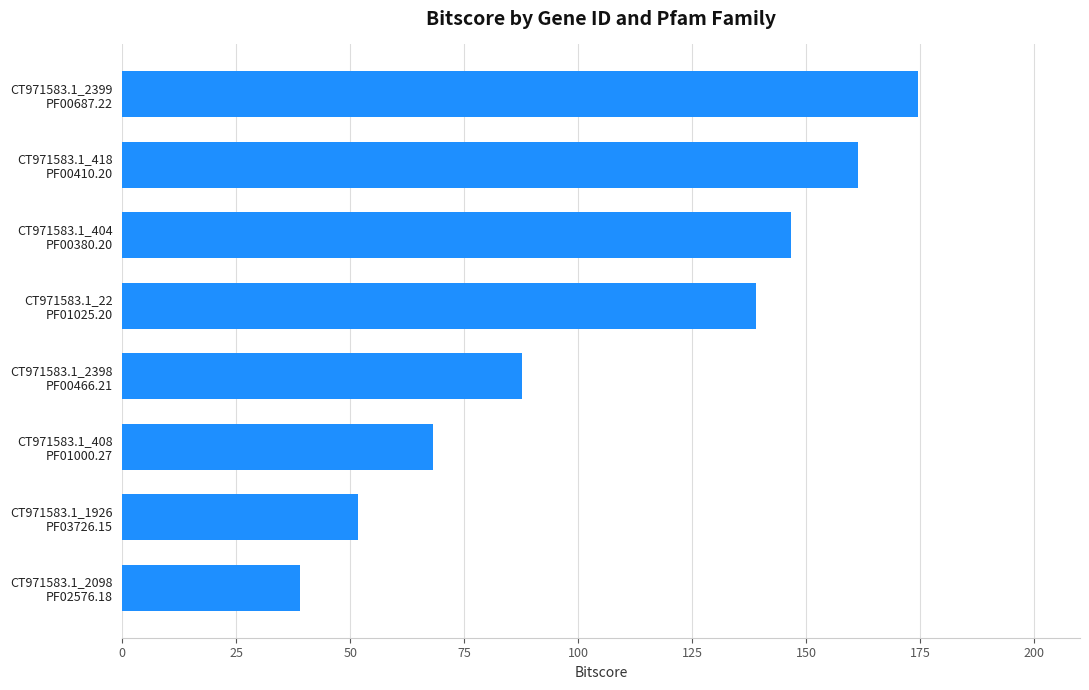

Which label corresponds to the largest value in the chart?

CT971583.1_2399
PF00687.22